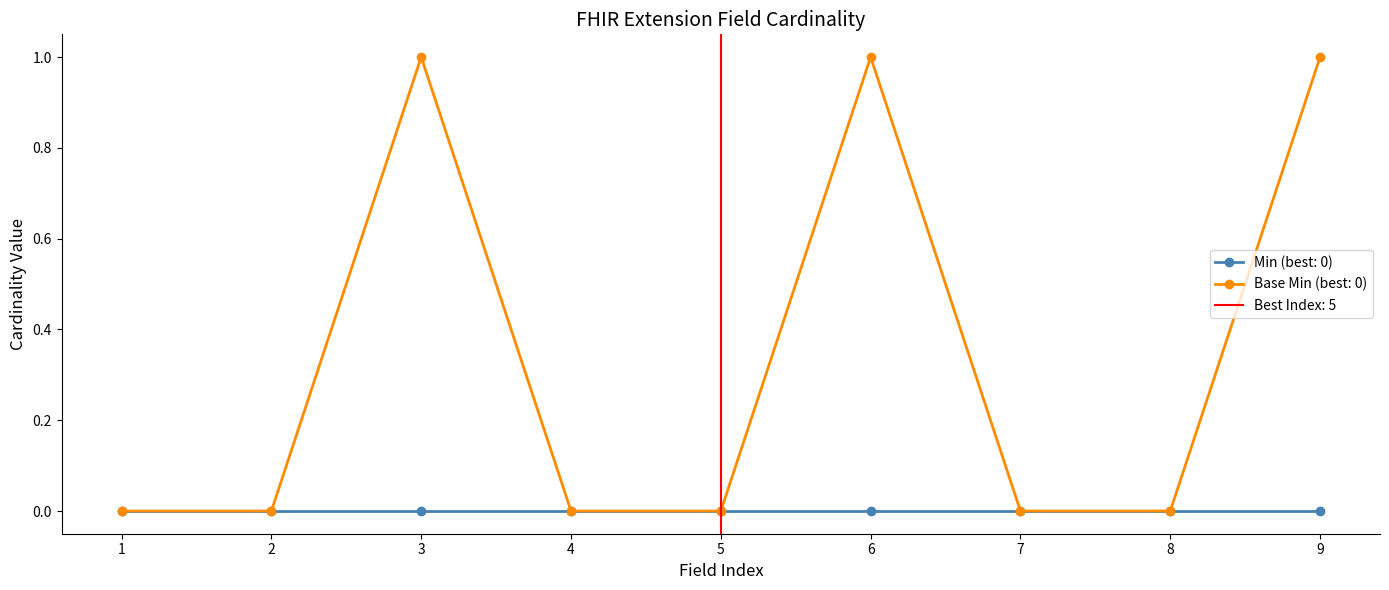

Reading right to left, transcribe all the data shown in this chart.

1	0	0	1	0	0	1	0	0